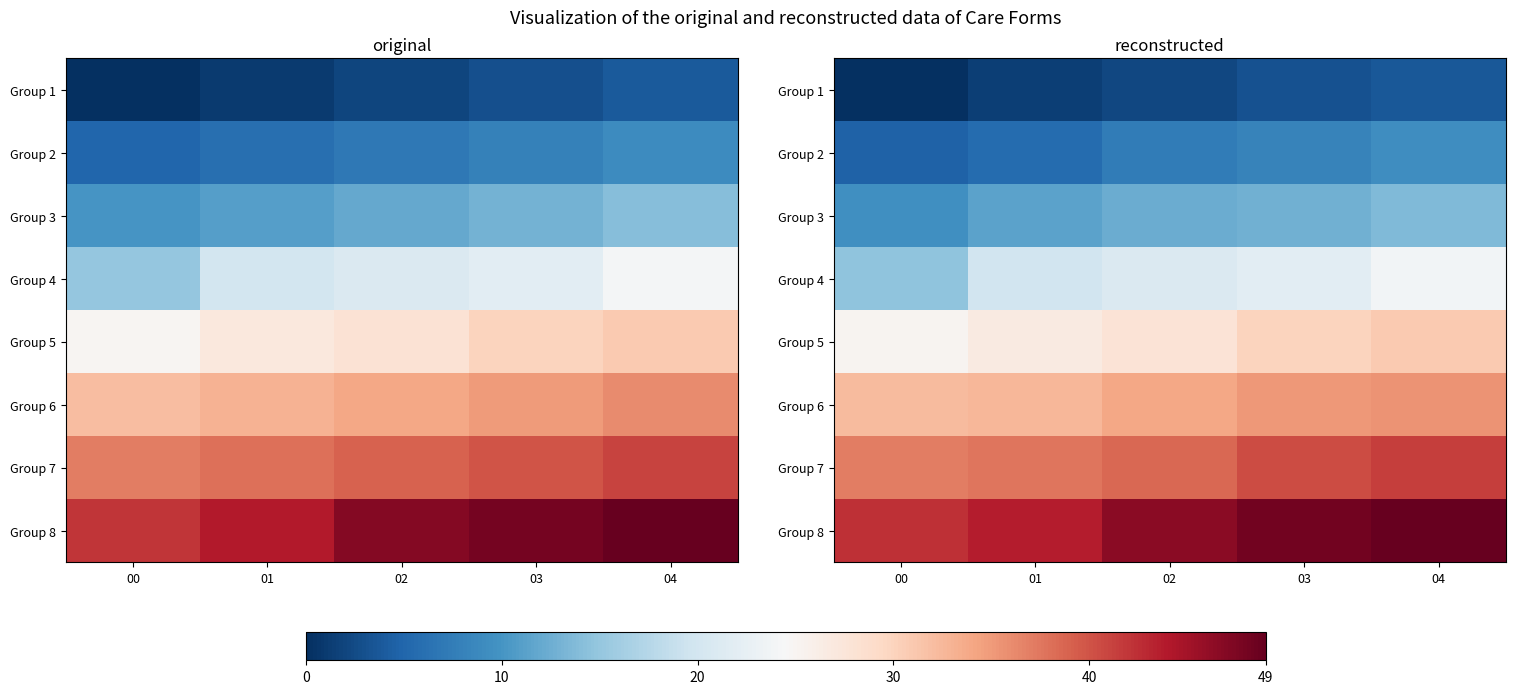

What is the greatest value displayed?

48.9